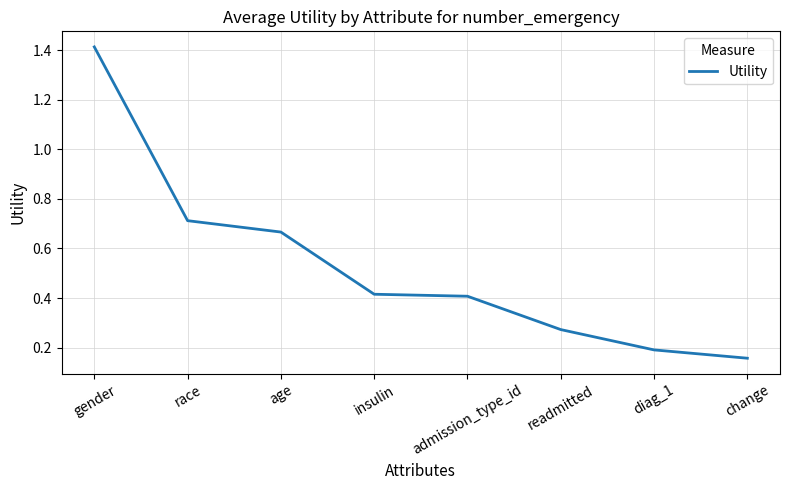

What is the change in value from race to admission_type_id?

-0.3